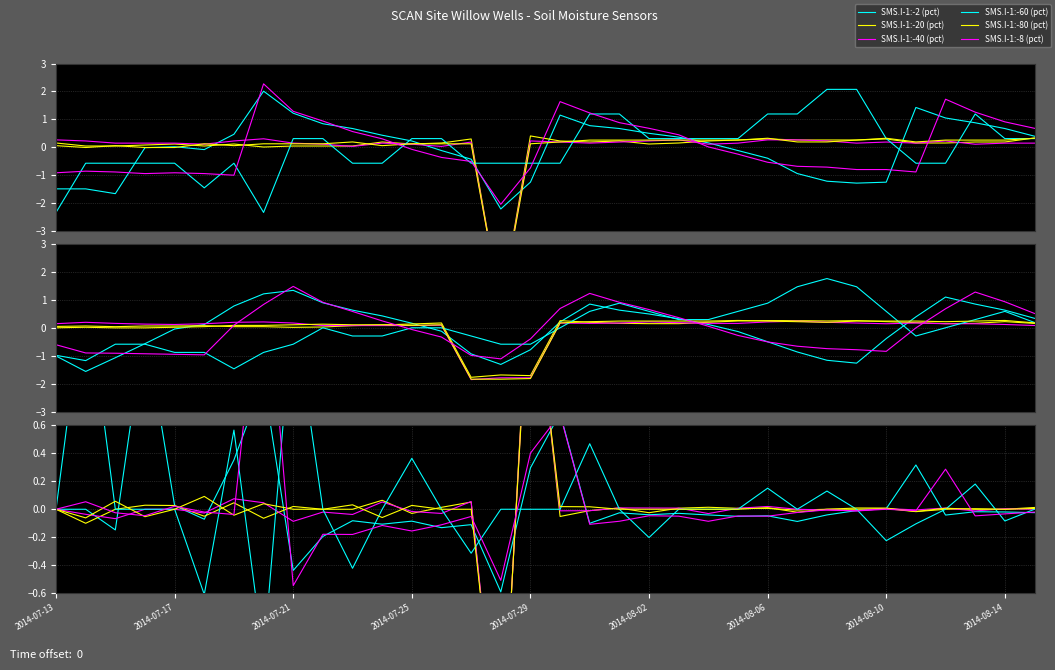

How many data points does each series have?

34